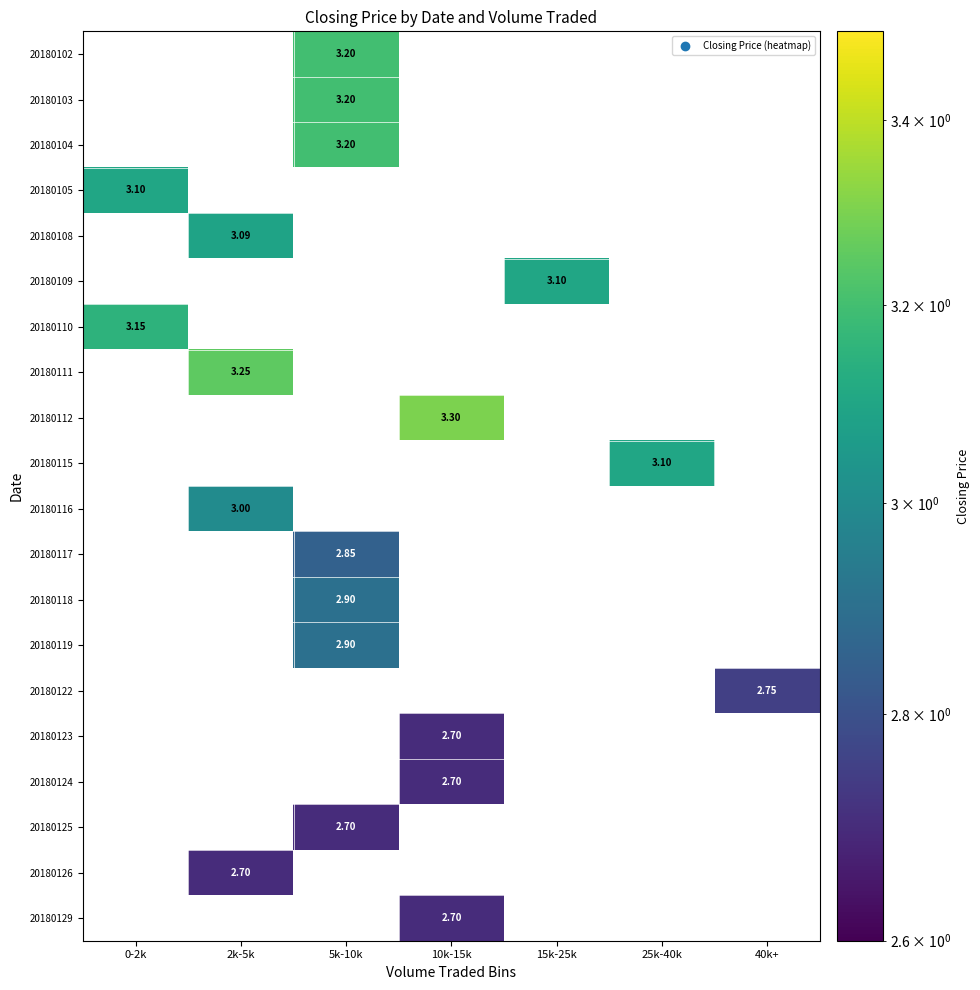

Count the number of categories in the chart.

7